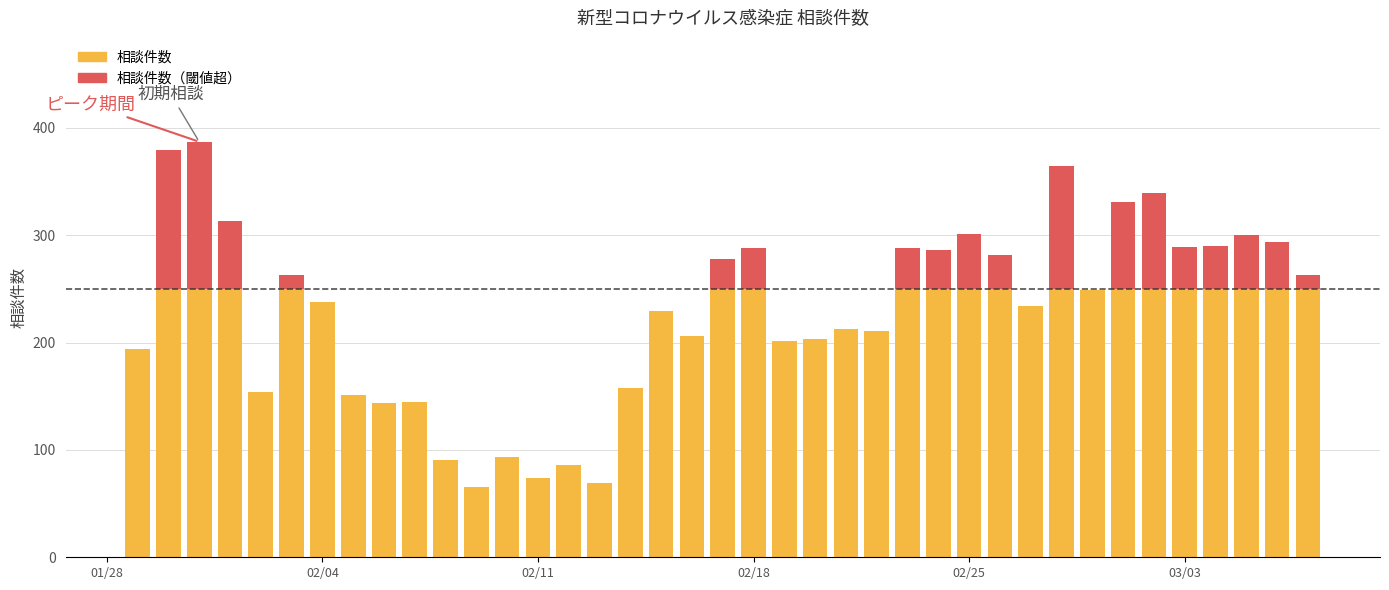

Is it true that the value at 2020-03-06 is 294?

True